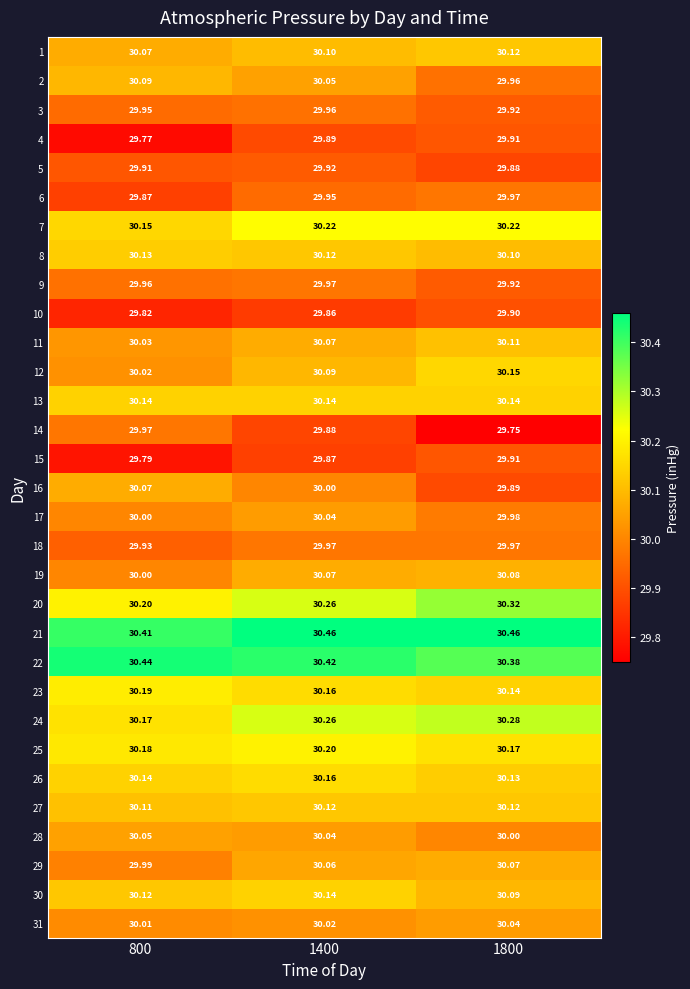

Is the value of 16 at 1400 greater than the value of 7 at 800?

No